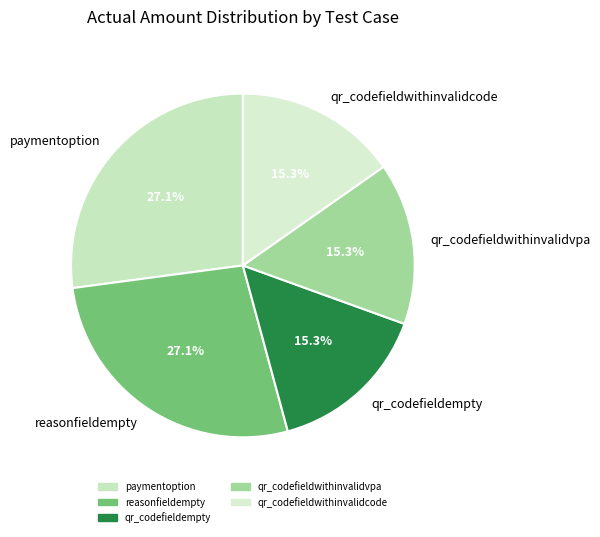

To the nearest percent, what is the difference between the largest and smallest slice percentages?

12%